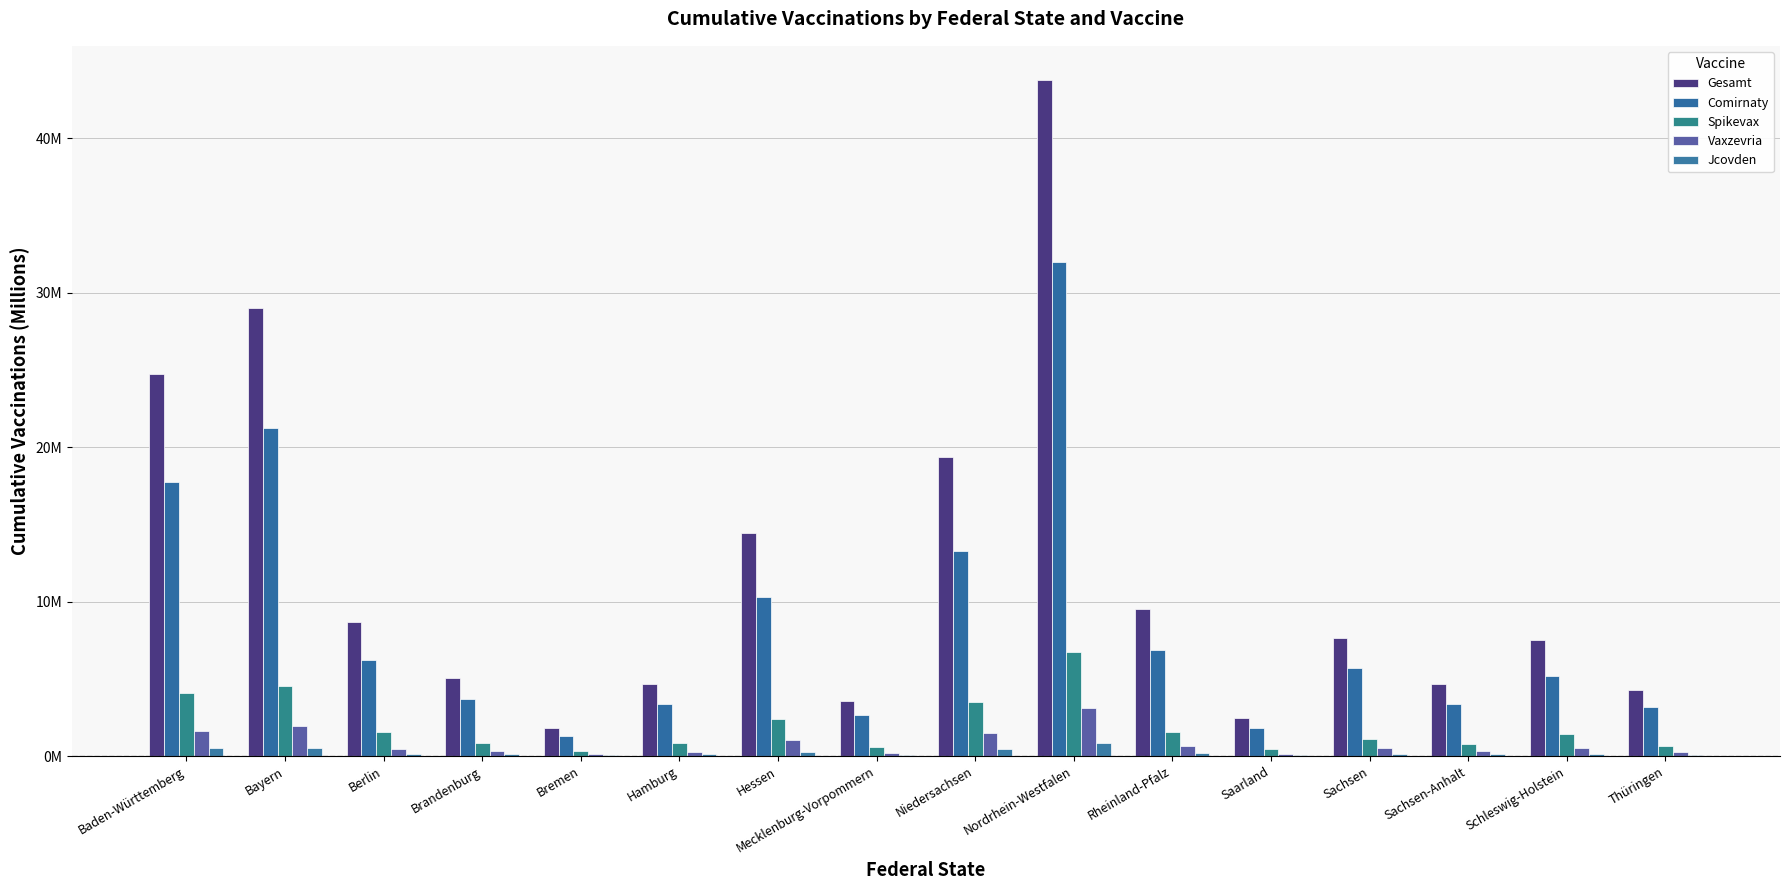

Does the chart contain stacked bars?

No